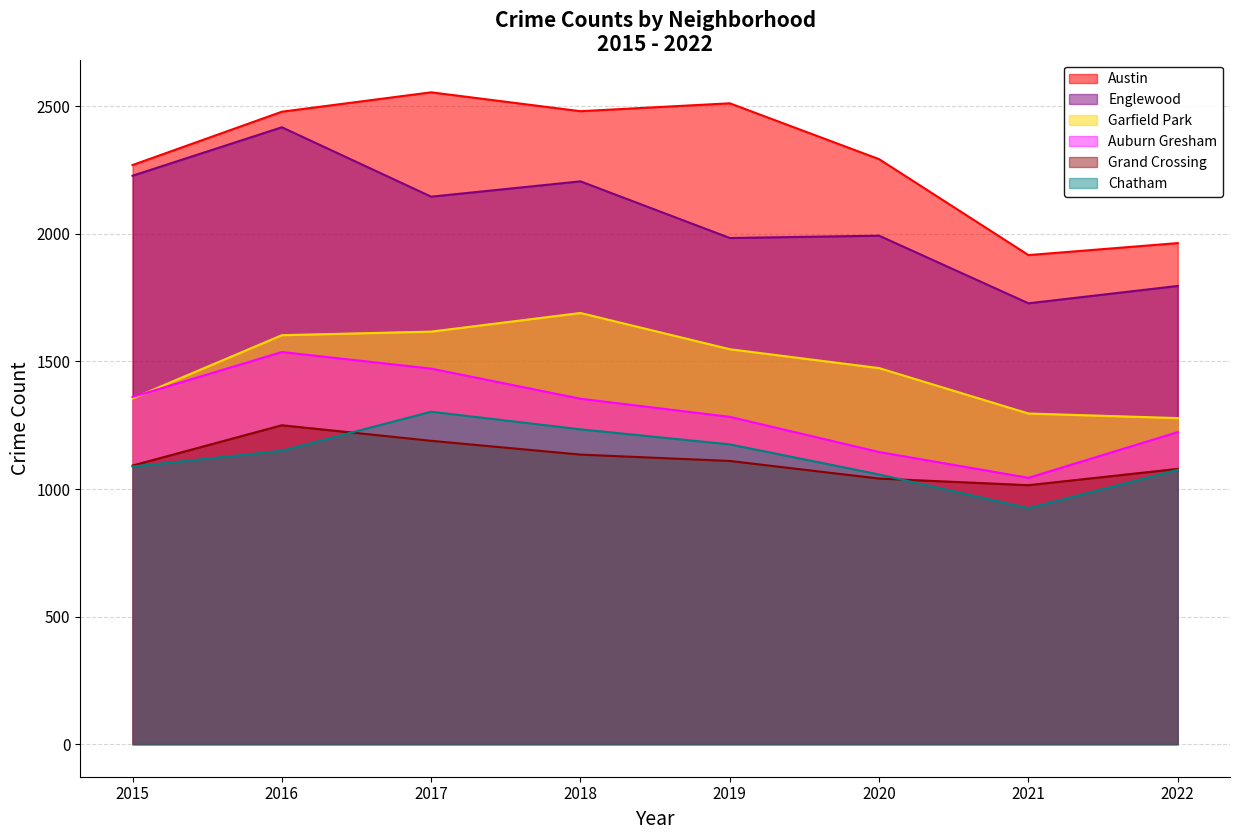

Where is the first local minimum for Englewood?

2017